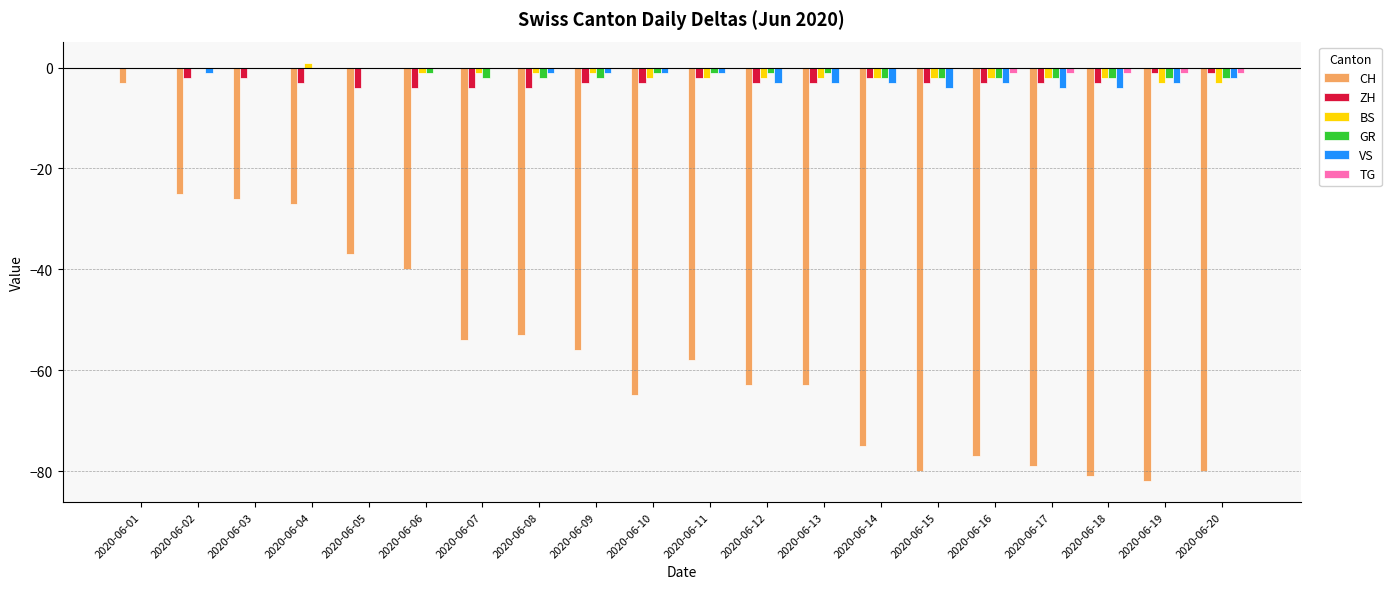

Reading left to right, list all the values displayed in this chart.

CH: -3	-25	-26	-27	-37	-40	-54	-53	-56	-65	-58	-63	-63	-75	-80	-77	-79	-81	-82	-80
ZH: 0	-2	-2	-3	-4	-4	-4	-4	-3	-3	-2	-3	-3	-2	-3	-3	-3	-3	-1	-1
BS: 0	0	0	1	0	-1	-1	-1	-1	-2	-2	-2	-2	-2	-2	-2	-2	-2	-3	-3
GR: 0	0	0	0	0	-1	-2	-2	-2	-1	-1	-1	-1	-2	-2	-2	-2	-2	-2	-2
VS: 0	-1	0	0	0	0	0	-1	-1	-1	-1	-3	-3	-3	-4	-3	-4	-4	-3	-2
TG: 0	0	0	0	0	0	0	0	0	0	0	0	0	0	0	-1	-1	-1	-1	-1